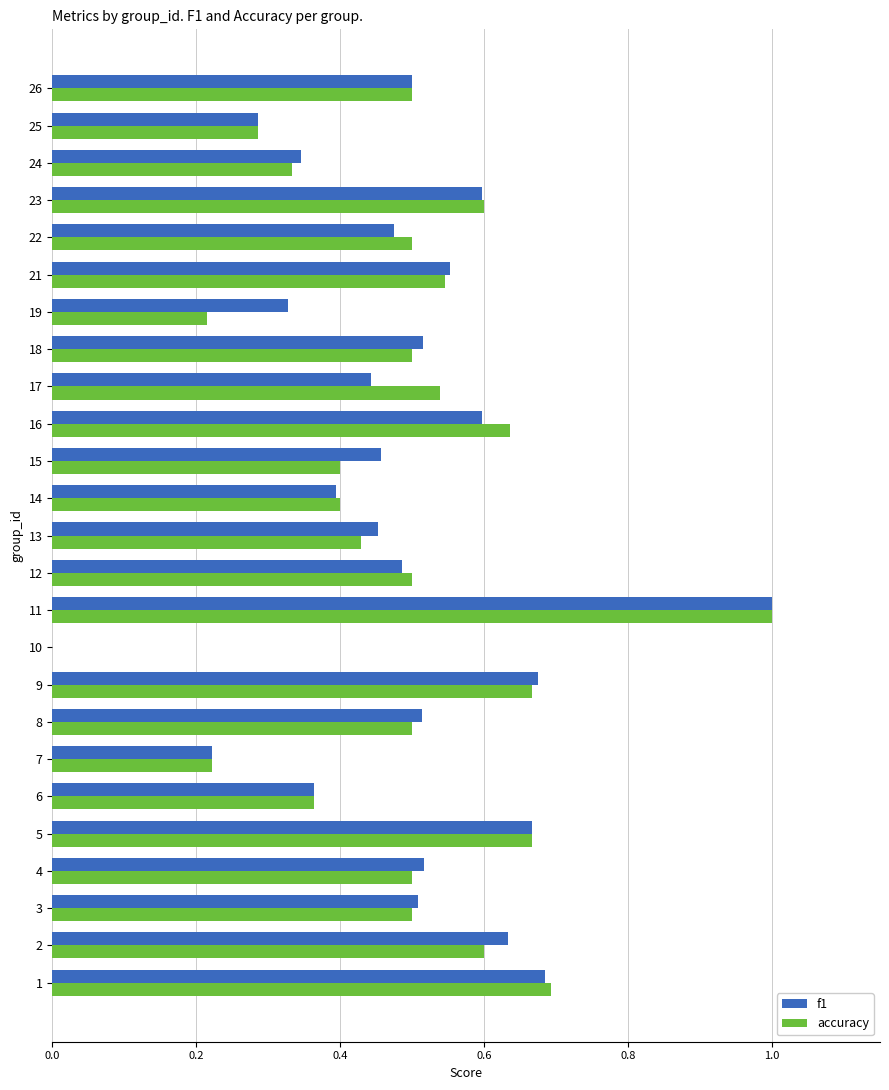

At which label is f1 closest to 0?

10